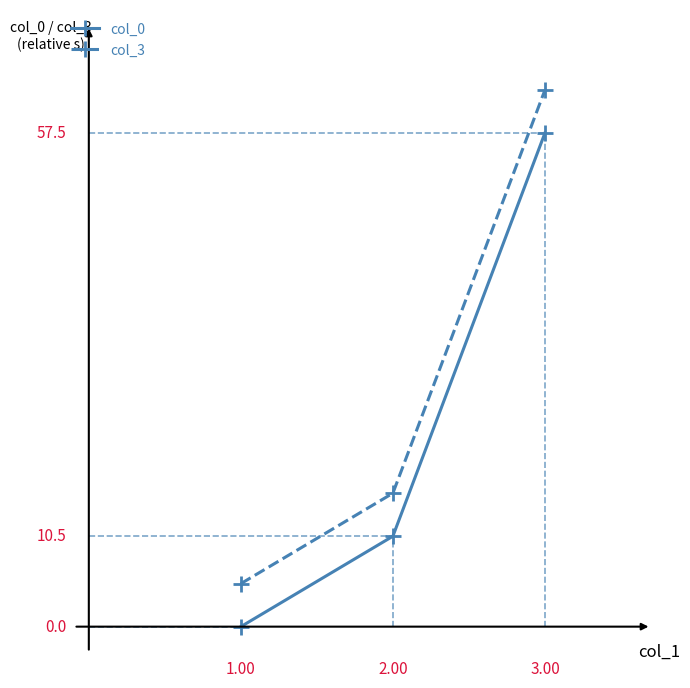

Reading left to right, what are all the values shown in this chart?

col_0: 0.0	10.5	57.5
col_3: 5.0	15.5	62.5